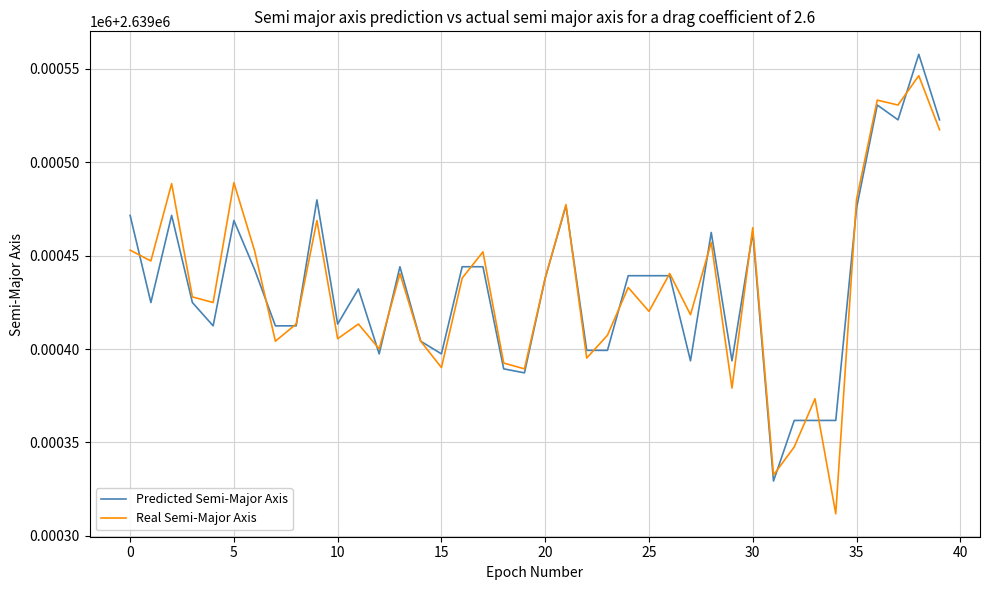

Rank the series by their maximum value, from lowest to highest.

Real Semi-Major Axis, Predicted Semi-Major Axis